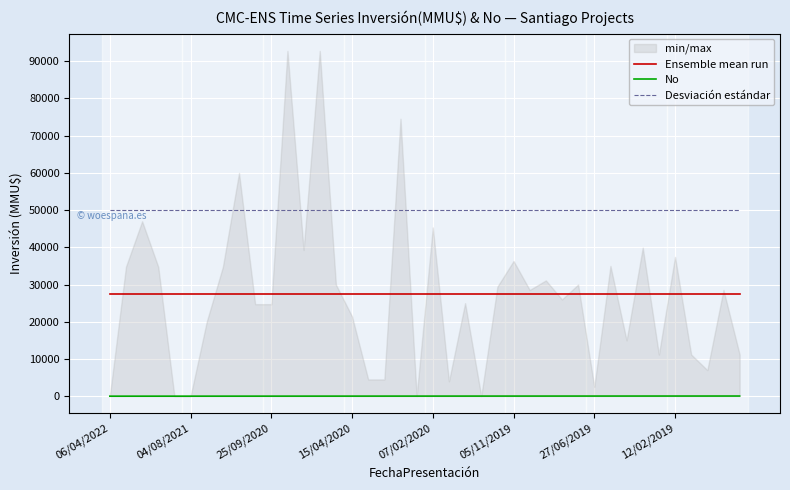

True or false: Ensemble mean run and Desviación estándar intersect in this chart.

False